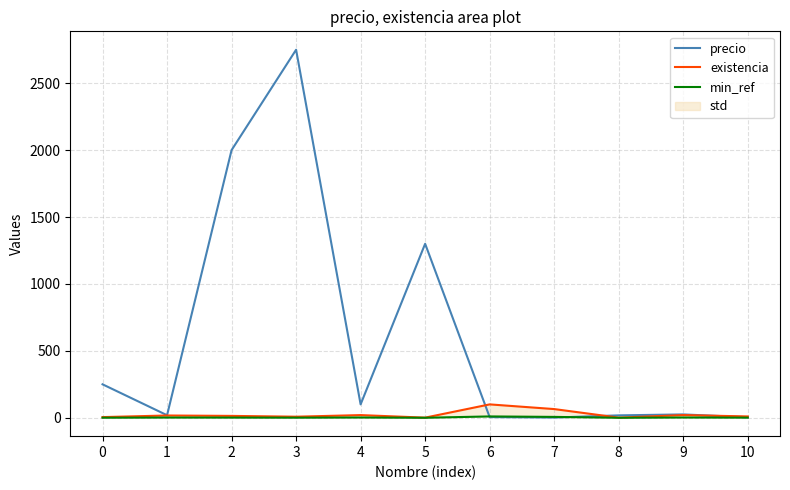

How many data points in precio are above 25?

5